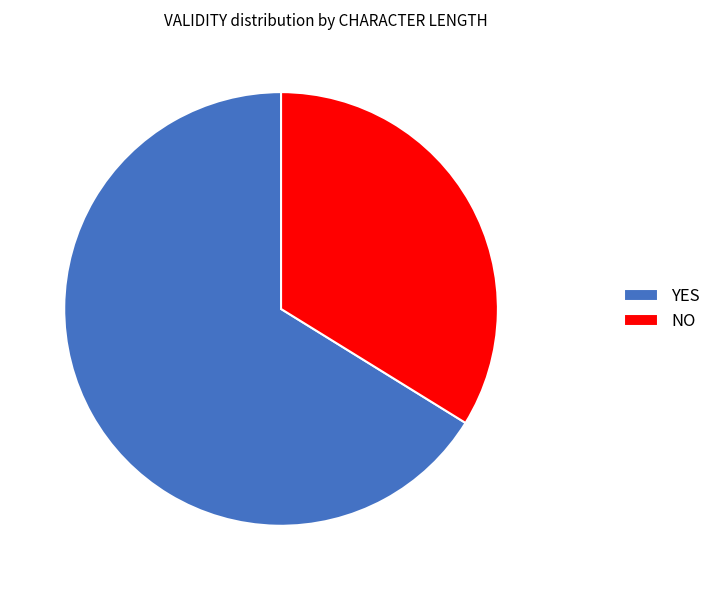

Is there any slice that represents more than half of the pie?

Yes